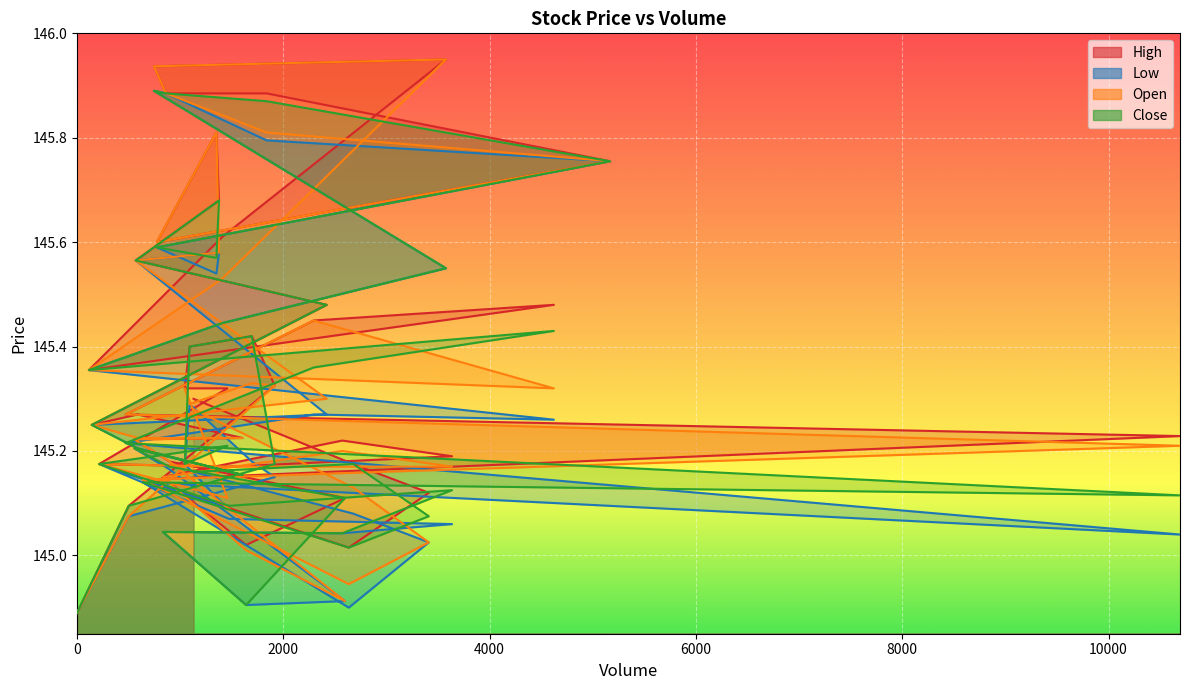

What is the approximate value of High at 1376?

145.7